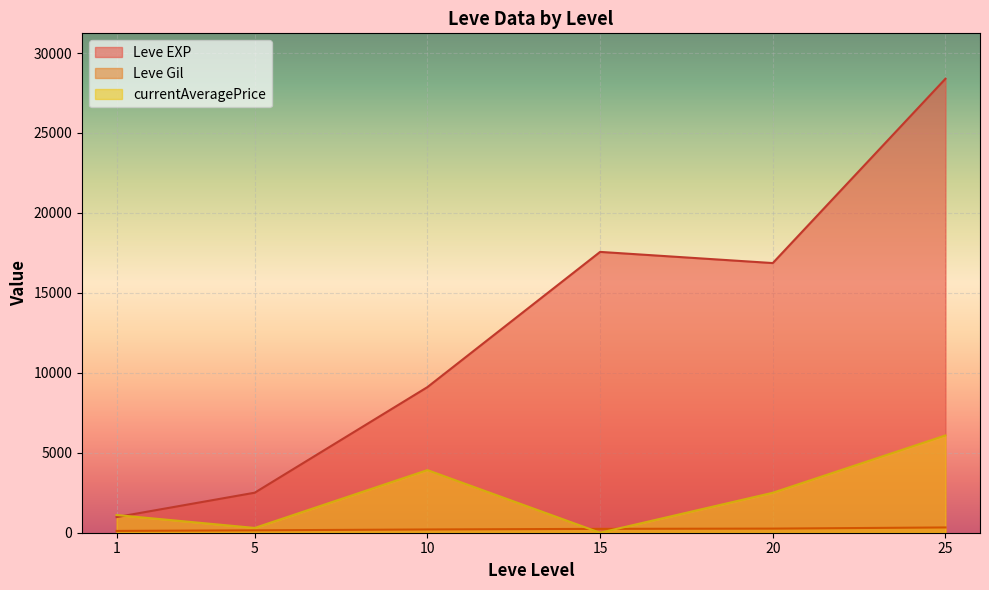

Where does the Leve Gil series first go above 191?

10